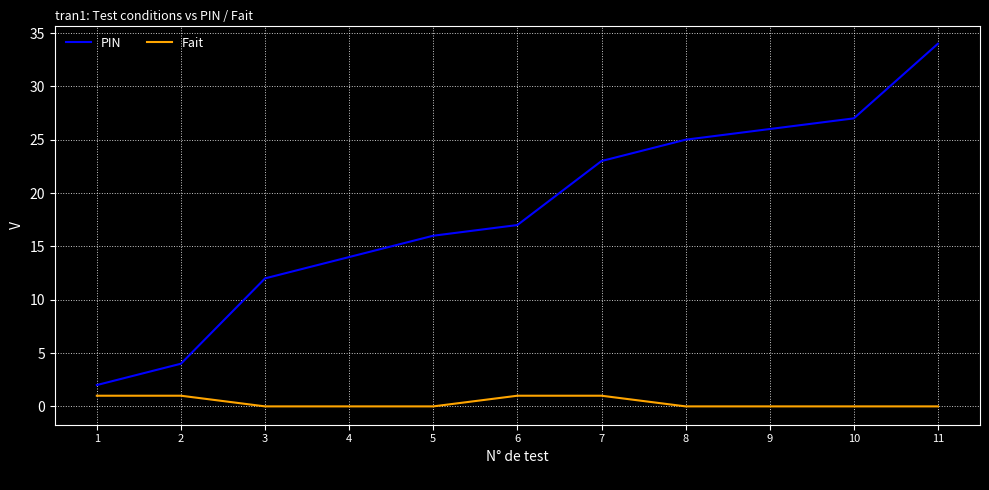

What is the maximum value shown in the chart?

34